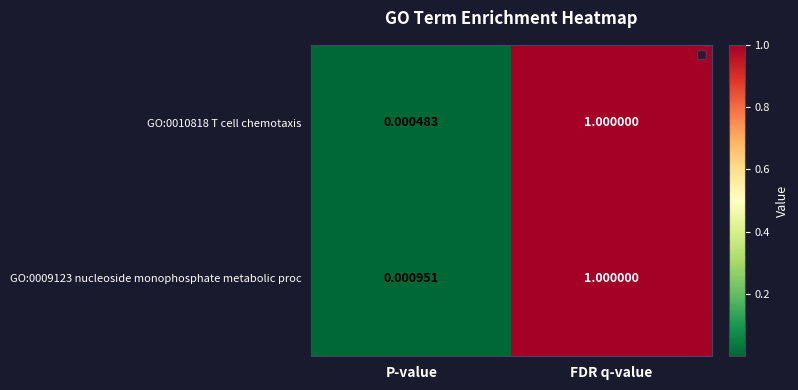

Where is GO:0009123 nucleoside monophosphate metabolic proc nearest to the value 0?

P-value